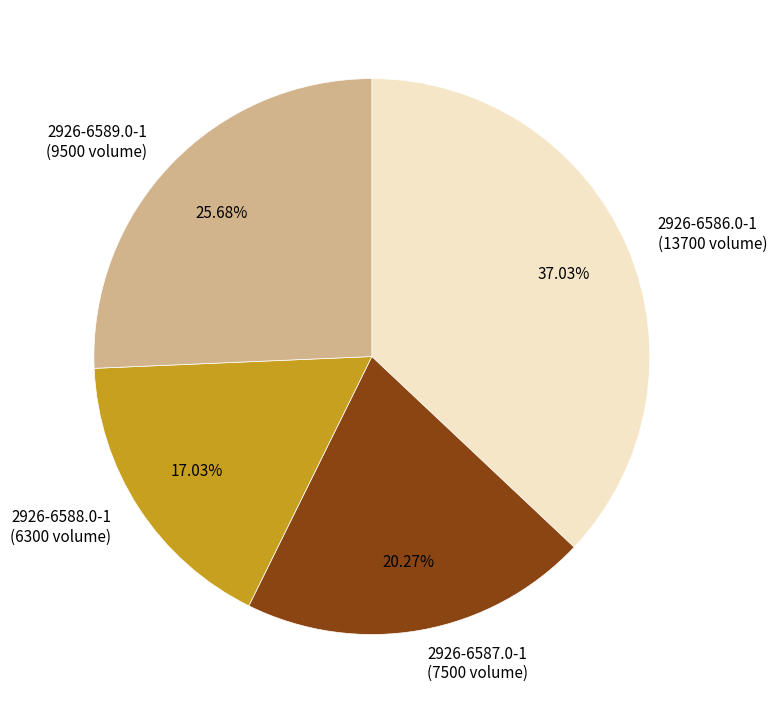

True or false: 2926-6589.0-1 accounts for 13% of the total.

False